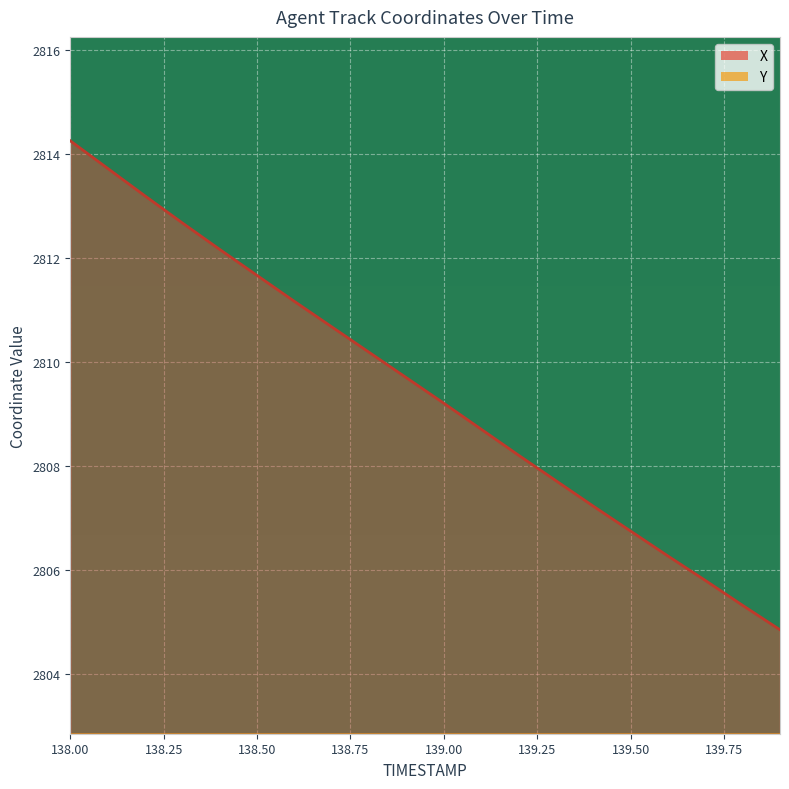

Rank the series by their average value, from highest to lowest.

X, Y